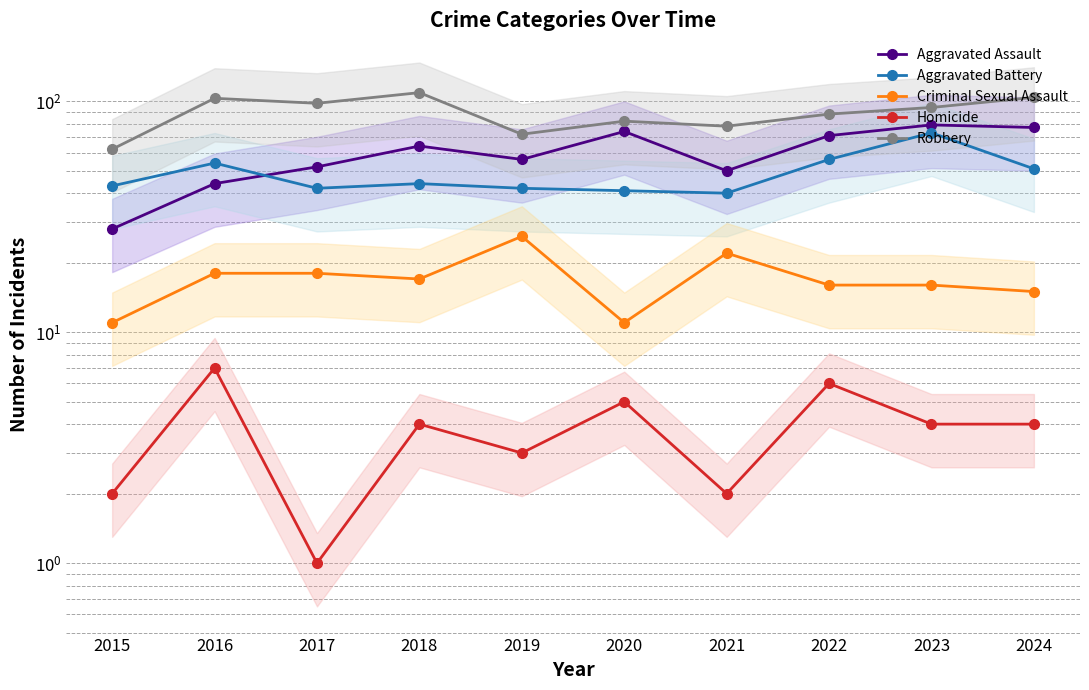

What is the value of the Criminal Sexual Assault point at the 2nd from the left?

18